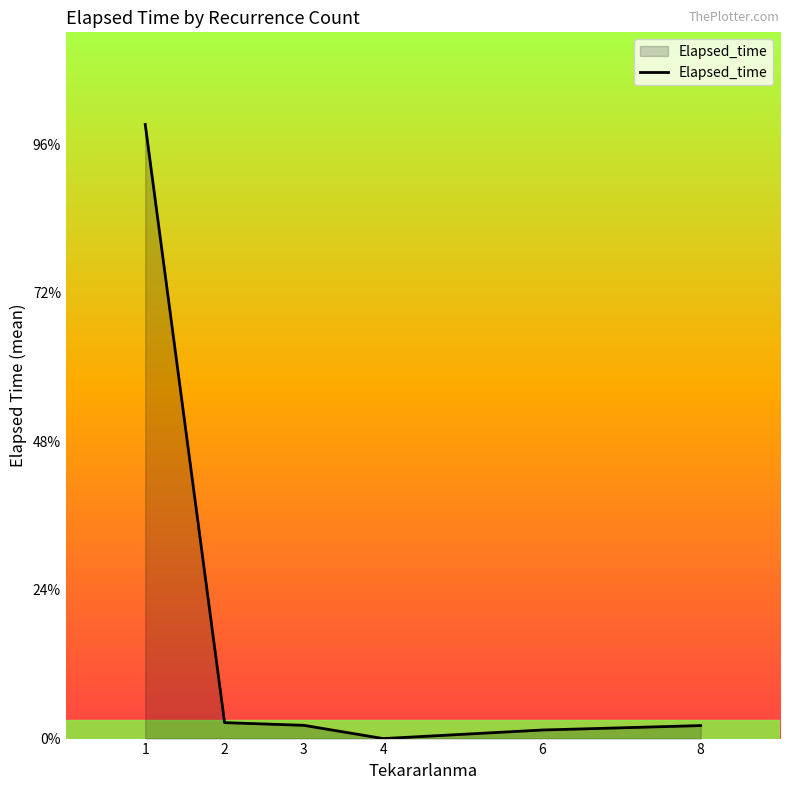

Does the chart have visible grid lines?

No